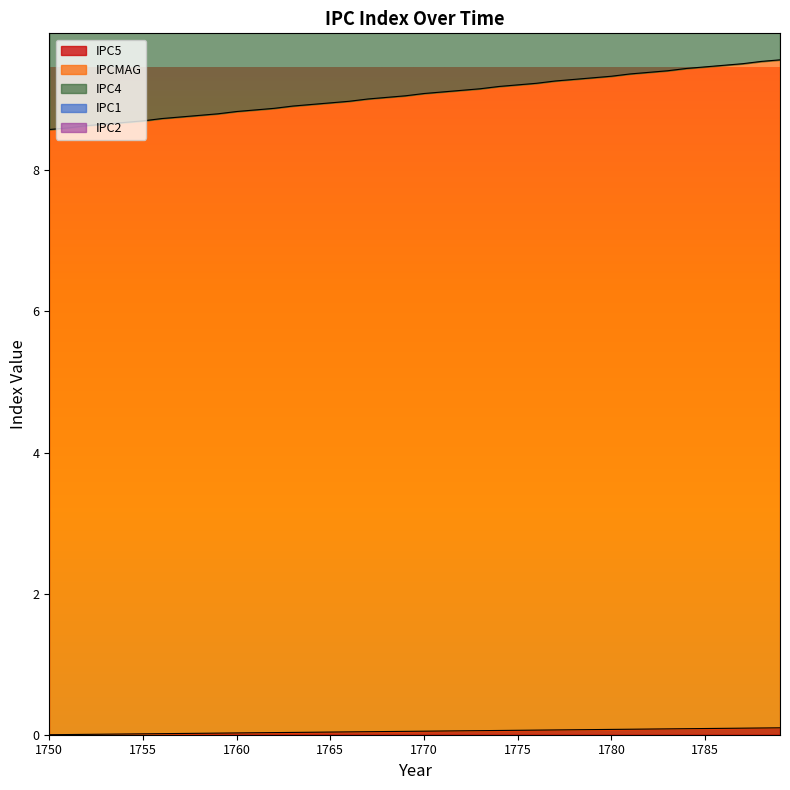

True or false: IPC1 has more than 1 points higher than both neighbors.

False